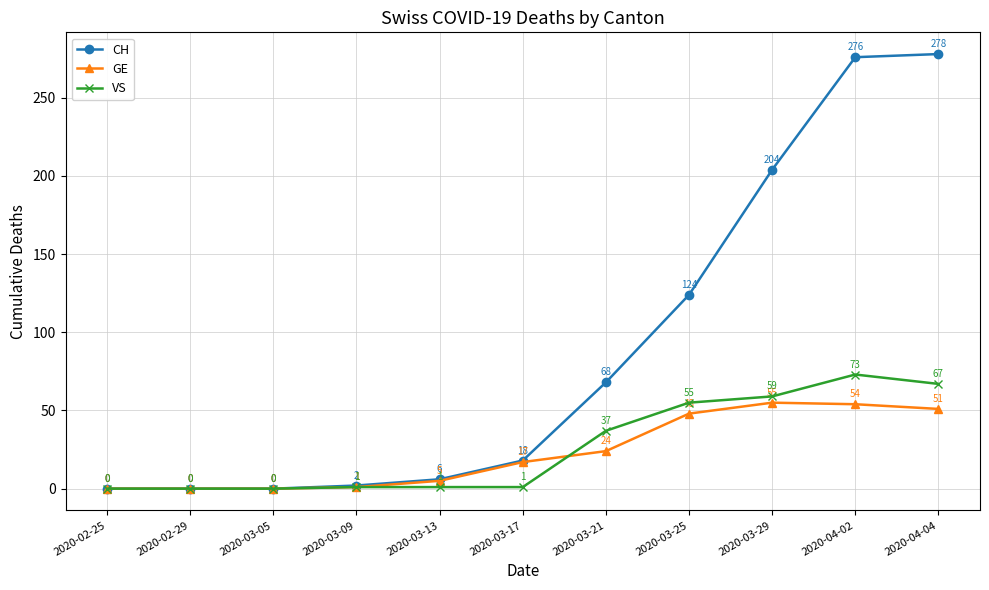

Which category has the highest value in the GE series?

2020-03-29